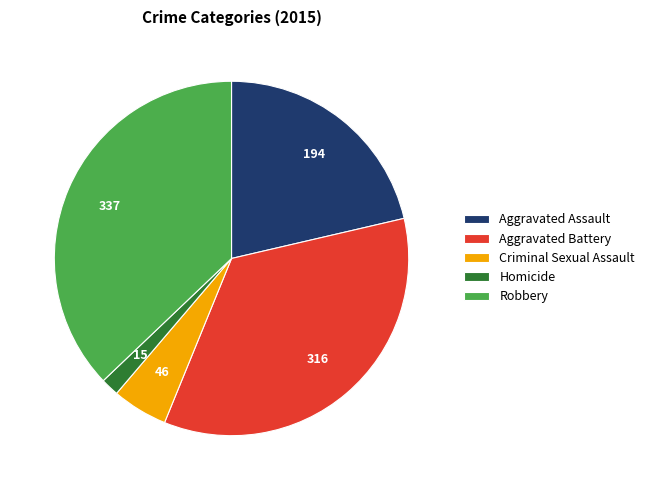

Combined, do Aggravated Battery and Criminal Sexual Assault account for over 50%?

No